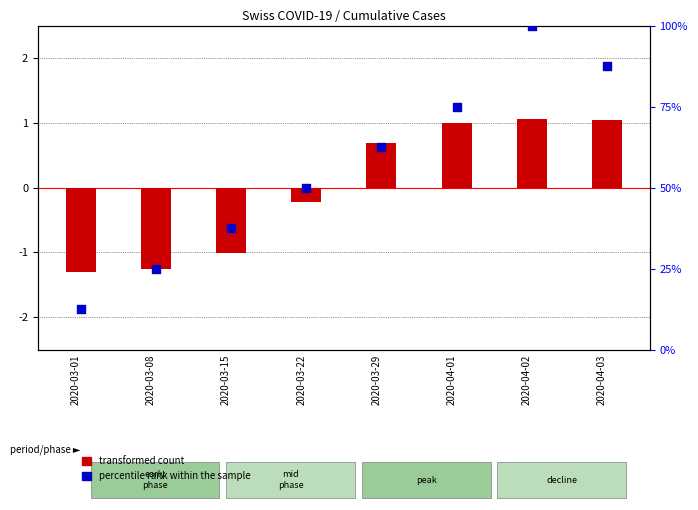

Which series reaches the minimum Y coordinate?

transformed count